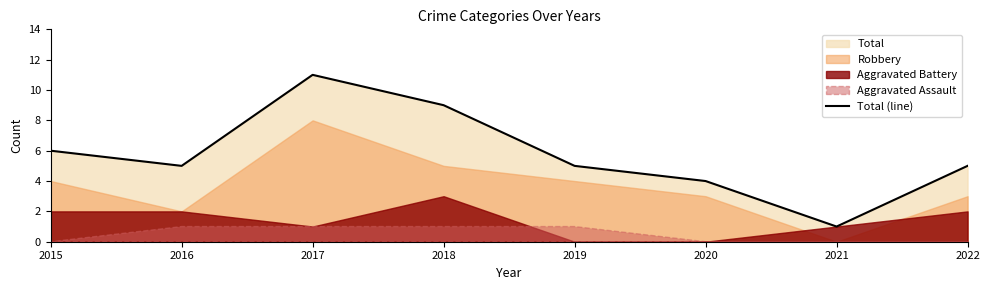

What is the greatest value displayed?

11